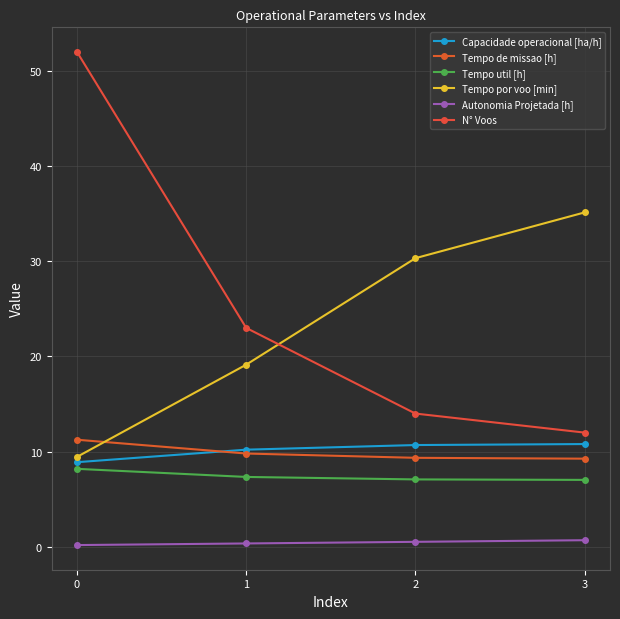

What are all the series names shown in the legend?

Capacidade operacional [ha/h], Tempo de missao [h], Tempo util [h], Tempo por voo [min], Autonomia Projetada [h], N° Voos